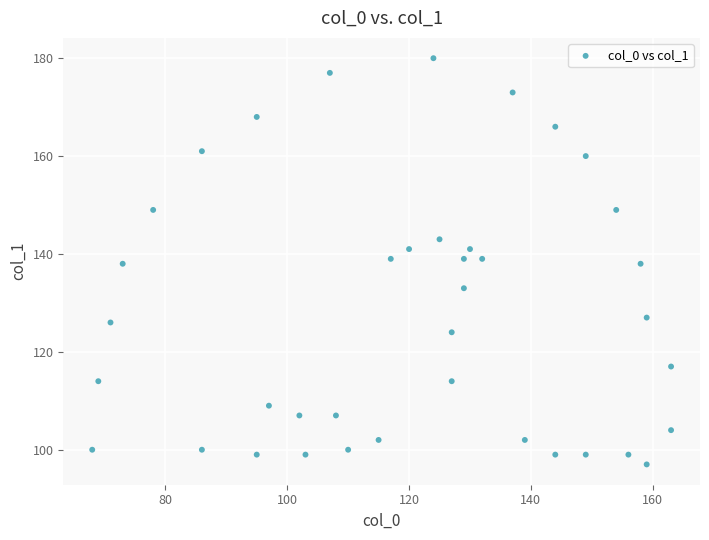

What is the range of Y values (max minus min)?

83